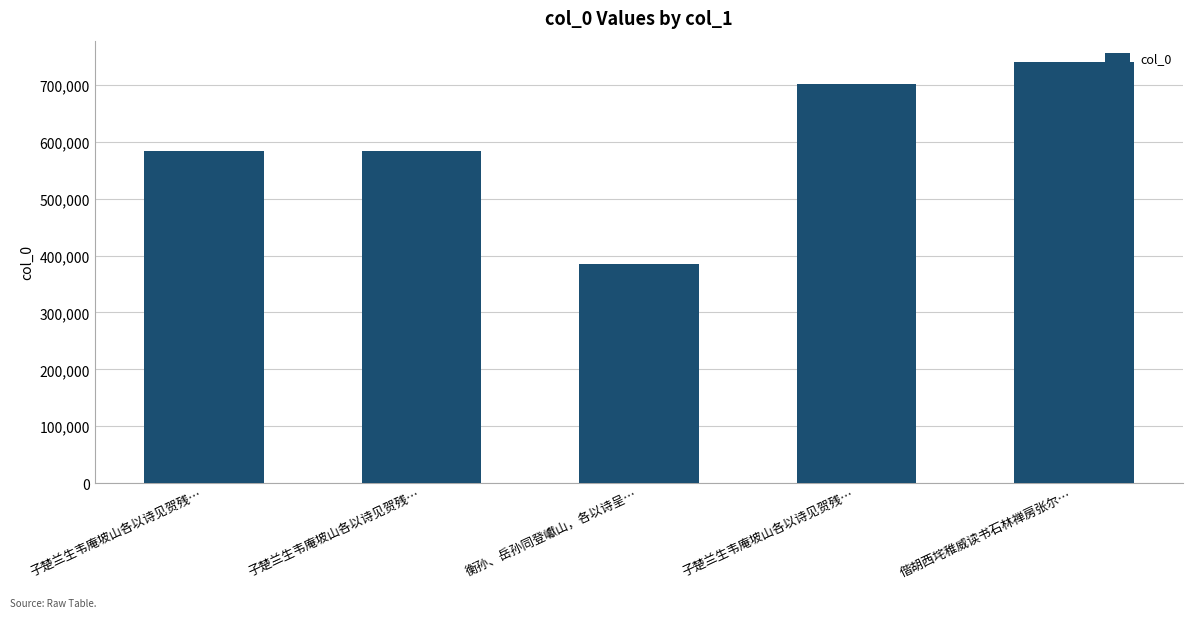

At which label is the value closest to 563237?

子楚兰生韦庵坡山各以诗见贺残…